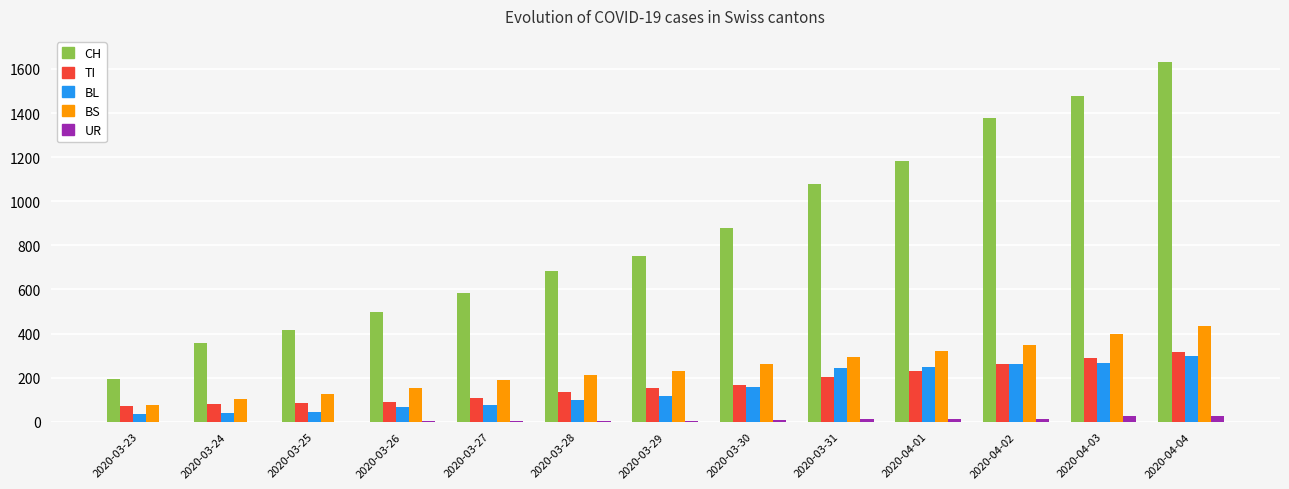

What is the sum of all BS values?

3155